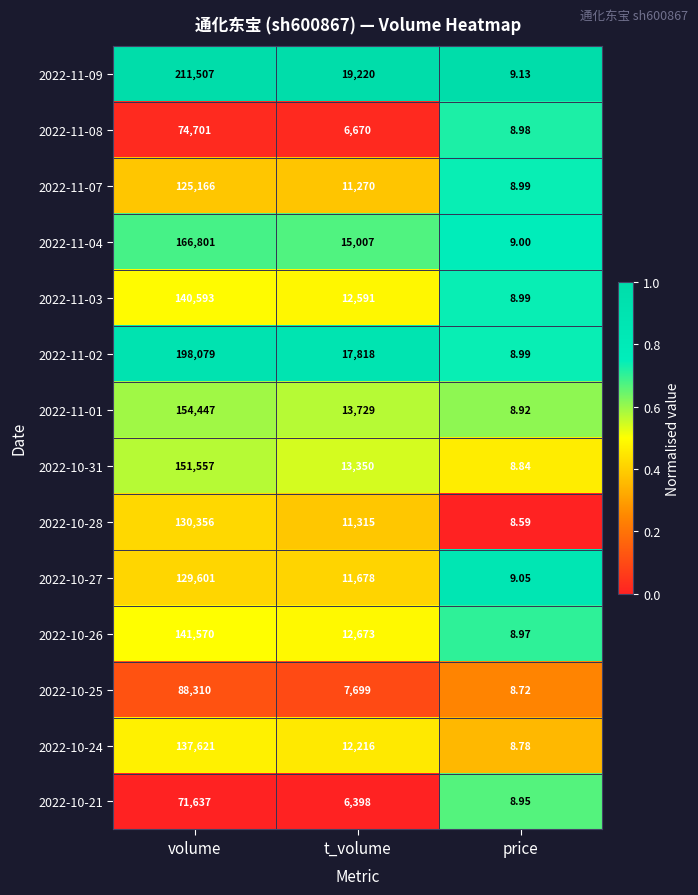

Is the value of 2022-10-27 at volume greater than the value of 2022-11-03 at volume?

No